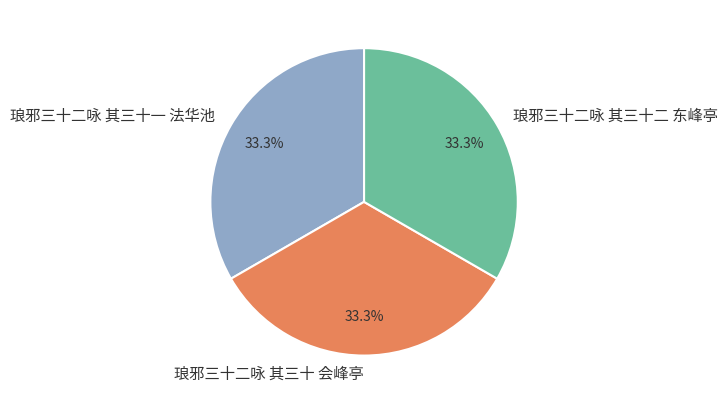

What is the ratio of the value at 琅邪三十二咏 其三十二 东峰亭 to the value at 琅邪三十二咏 其三十 会峰亭?

1.0